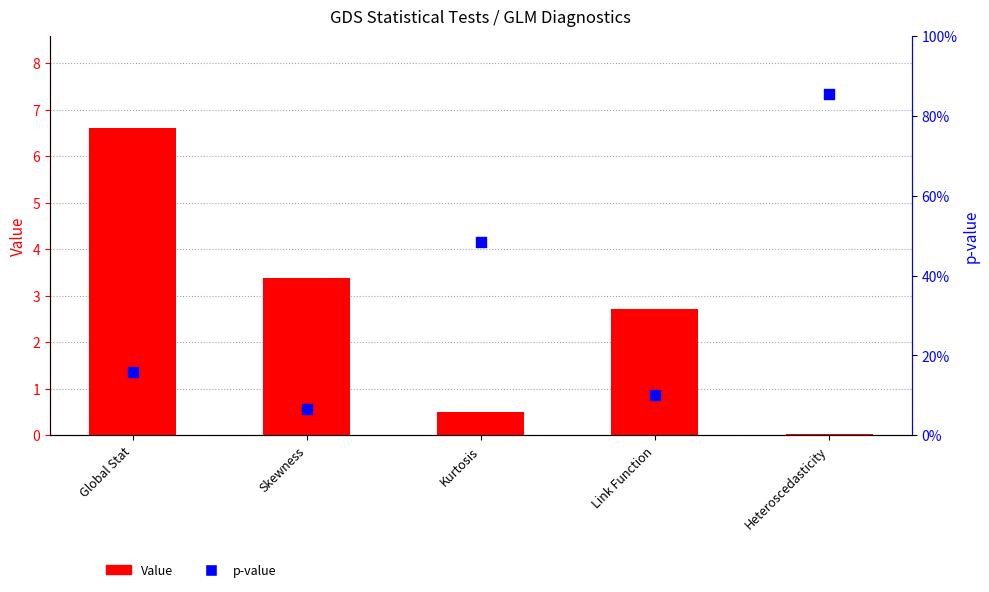

At how many categories does at least one series exceed 4?

1